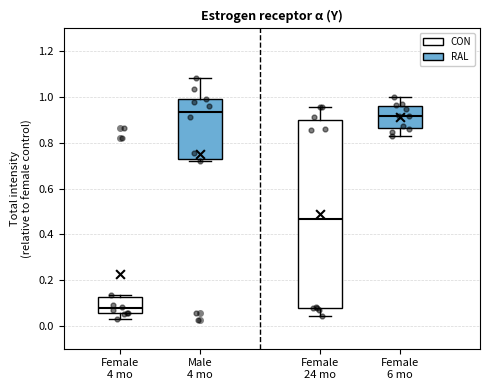

Where is the upper edge of the box for Male 4 mo on the y-axis? The values are not printed on the chart, so give them approximately, as read against the axis.

0.98